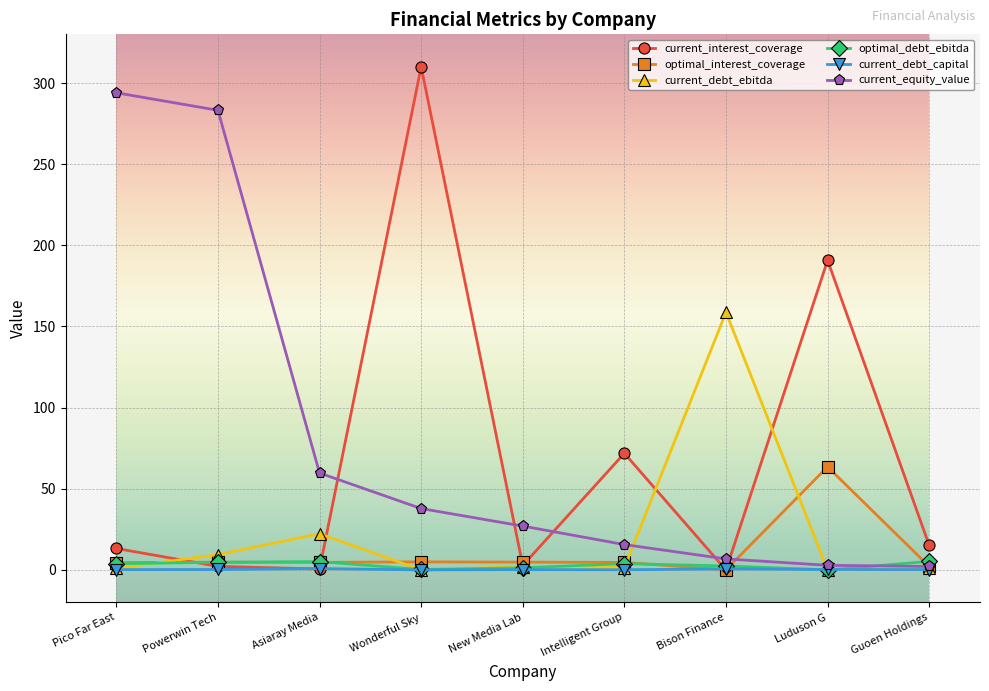

Between Intelligent Group and Guoen Holdings, which series saw the biggest shift?

current_interest_coverage